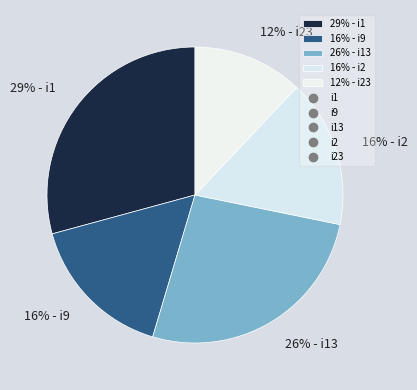

Is there any slice that represents more than half of the pie?

No